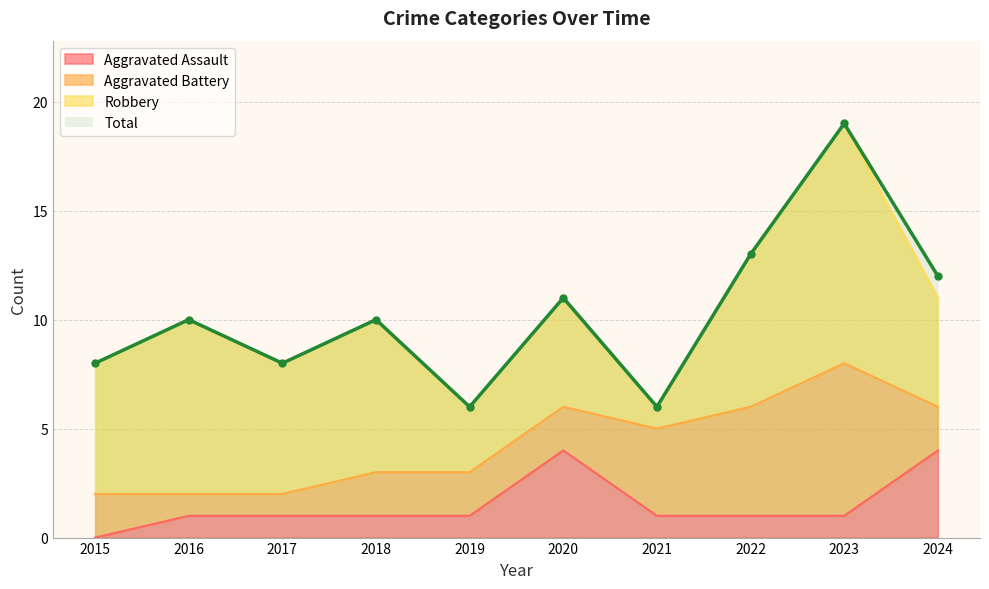

Rank the series at 2021 from lowest to highest value.

Aggravated Assault, Total